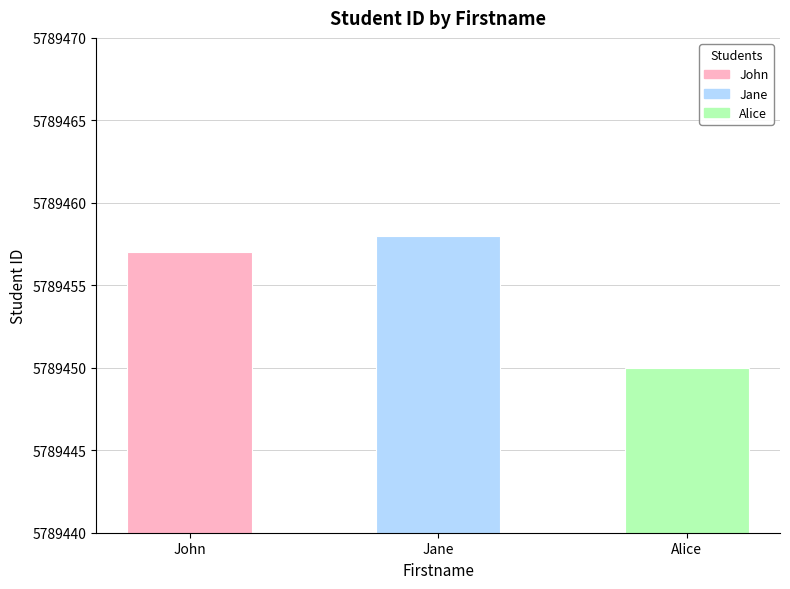

What is the difference between the maximum and second lowest values?

1